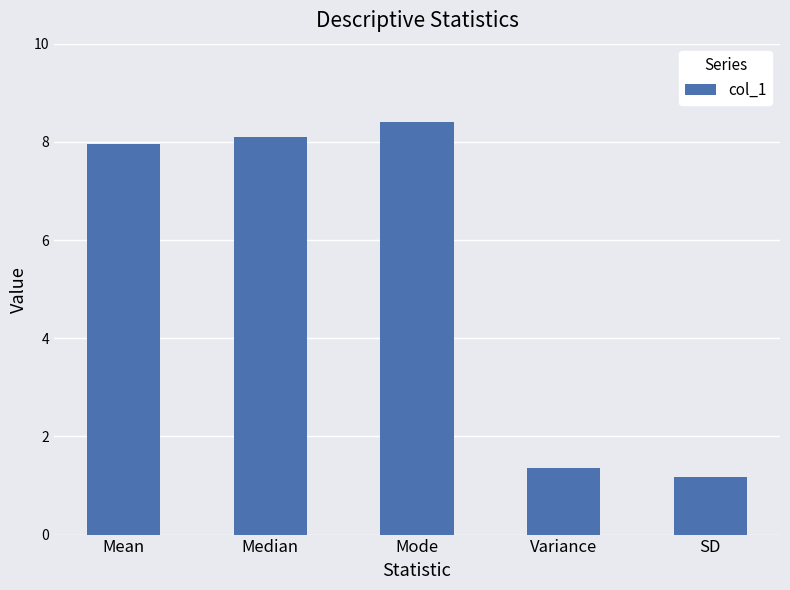

Rank the categories by value from lowest to highest.

SD, Variance, Mean, Median, Mode